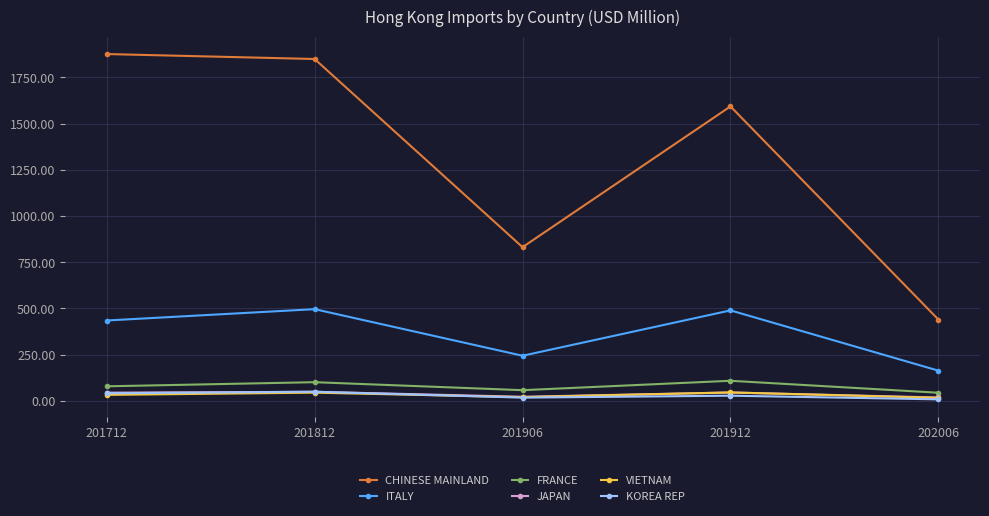

Is it true that JAPAN equals 44.7 at 201912?

True